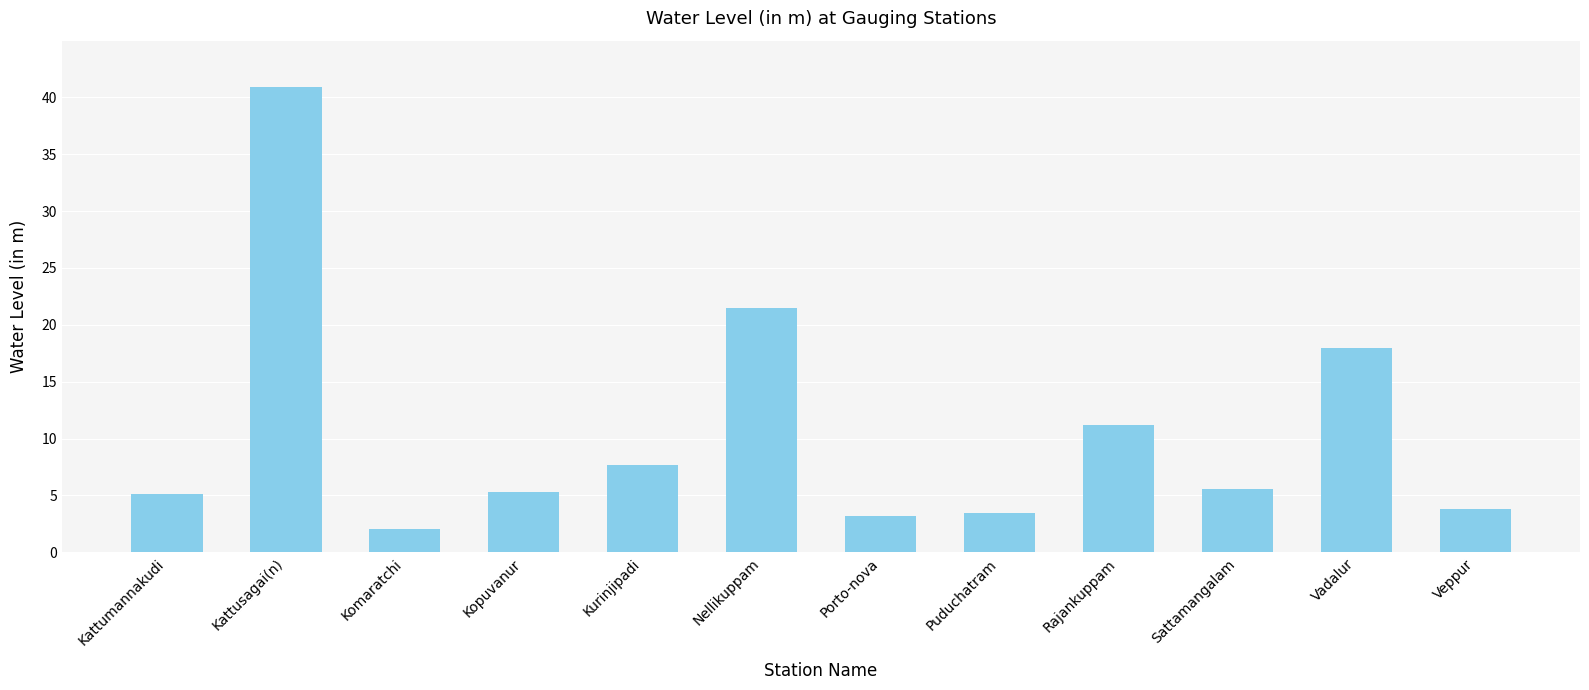

Which label corresponds to the smallest value in the chart?

Komaratchi